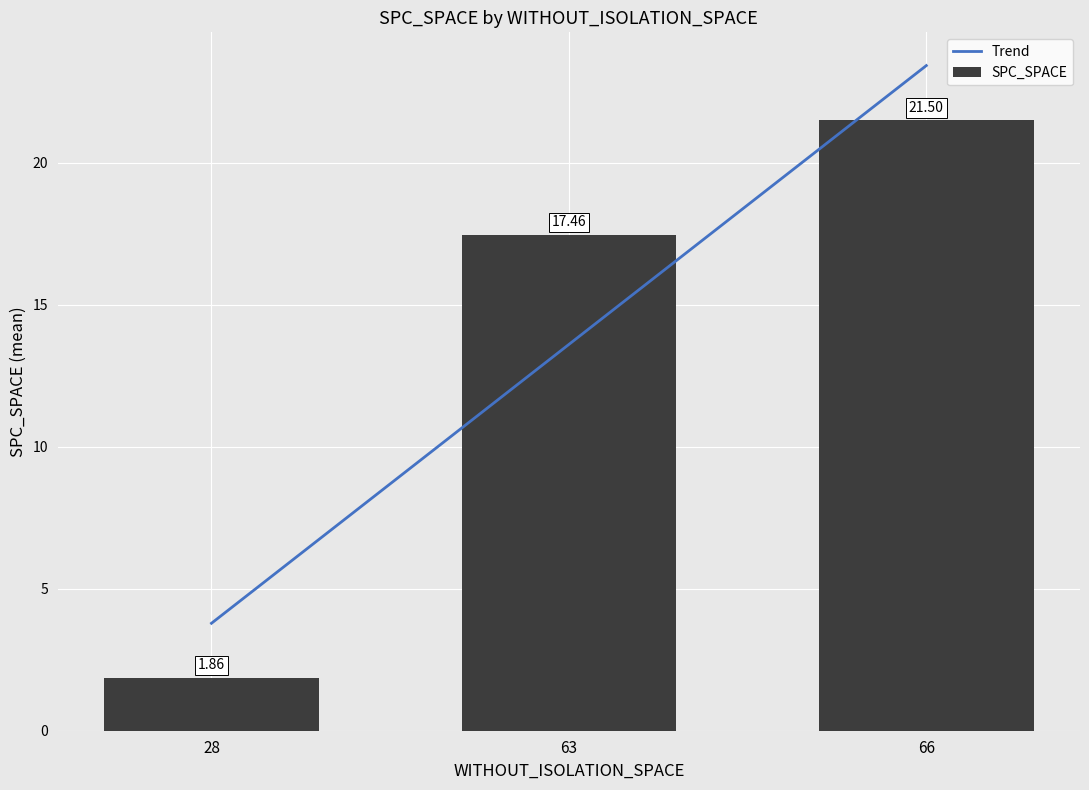

How many data points in SPC_SPACE are above 17?

2